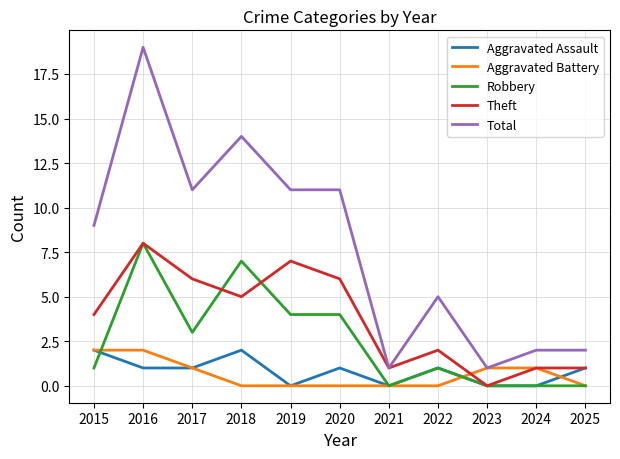

At which category is the sum across all series the highest?

2016